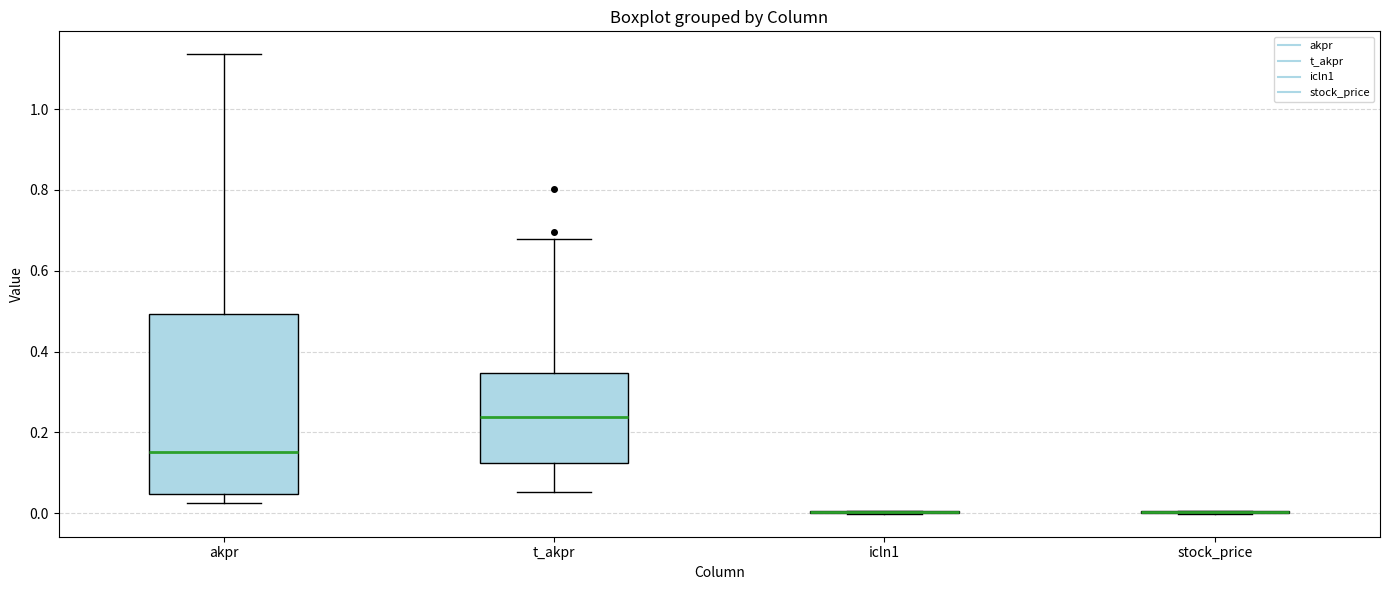

Reading left to right, transcribe this box plot: for each box, give where its median line is, the range the box spans, and where its two whiskers end, as read against the y-axis. The values are not printed on the chart, so give them approximately, as read against the axis.

akpr: median 0.16, box 0.04 to 0.50, whiskers 0.02 to 1.14
t_akpr: median 0.24, box 0.12 to 0.34, whiskers 0.06 to 0.68
icln1: box collapsed to a line at 0.00, whiskers 0.00 to 0.00
stock_price: box collapsed to a line at 0.00, whiskers 0.00 to 0.00